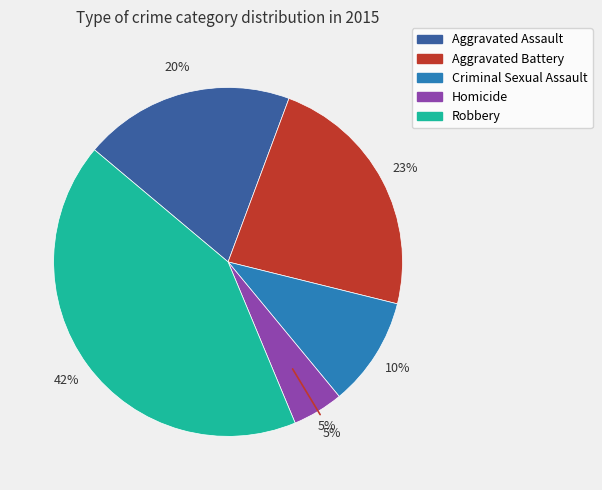

To the nearest percent, what percentage of the pie is Criminal Sexual Assault?

10%